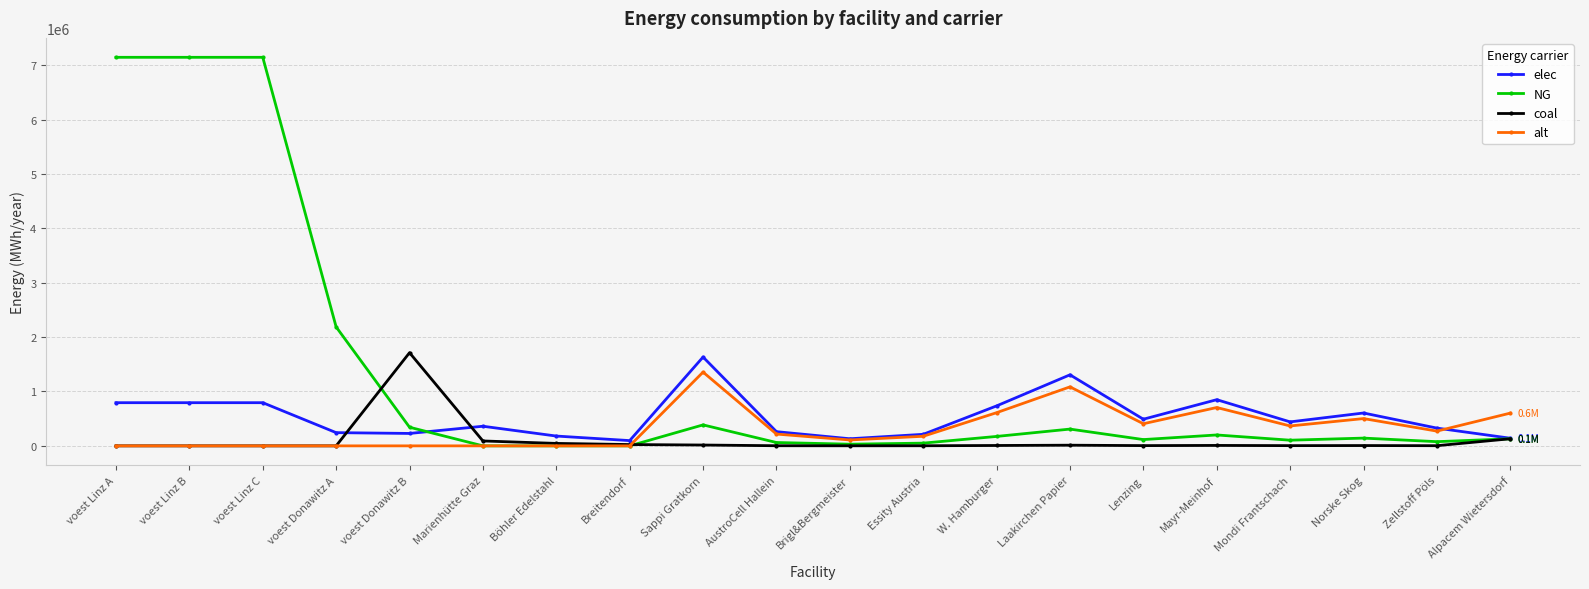

Between voest Linz B and W. Hamburger, which series saw the biggest shift?

NG